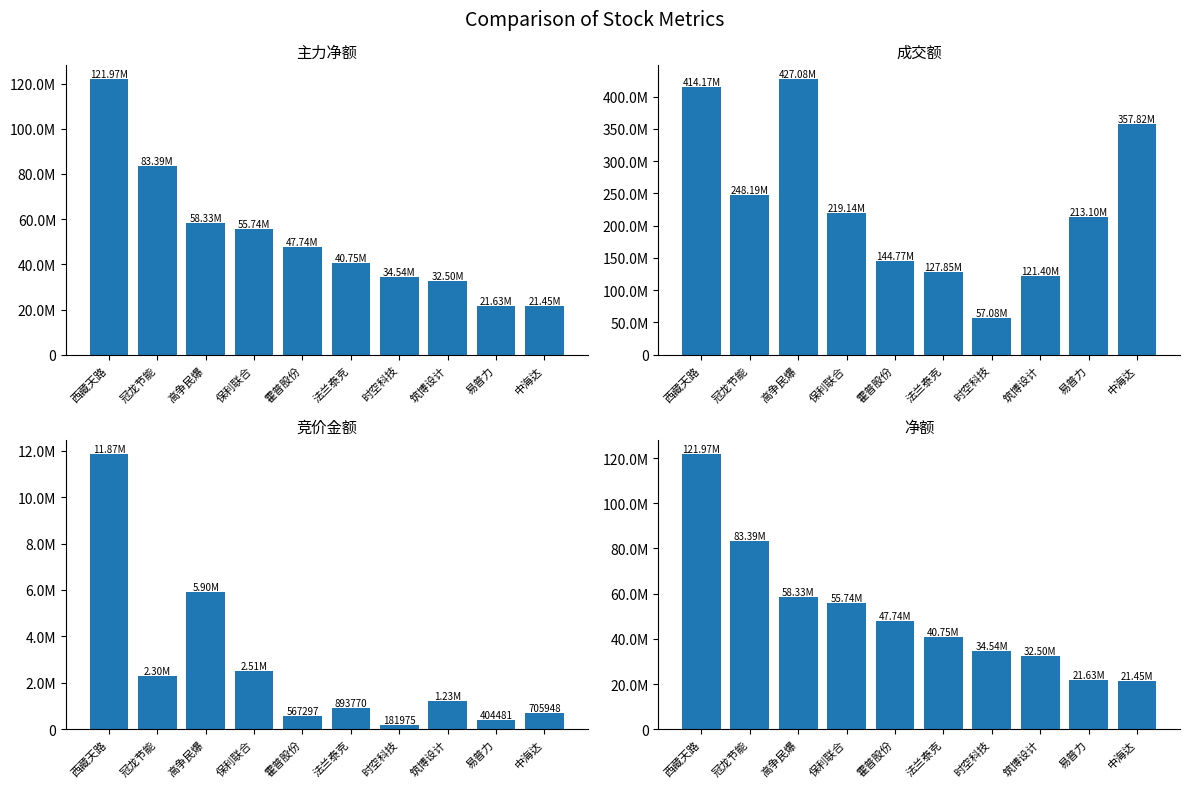

List the labels in order of 竞价金额 value, largest first.

西藏天路, 高争民爆, 保利联合, 冠龙节能, 筑博设计, 法兰泰克, 中海达, 霍普股份, 易普力, 时空科技